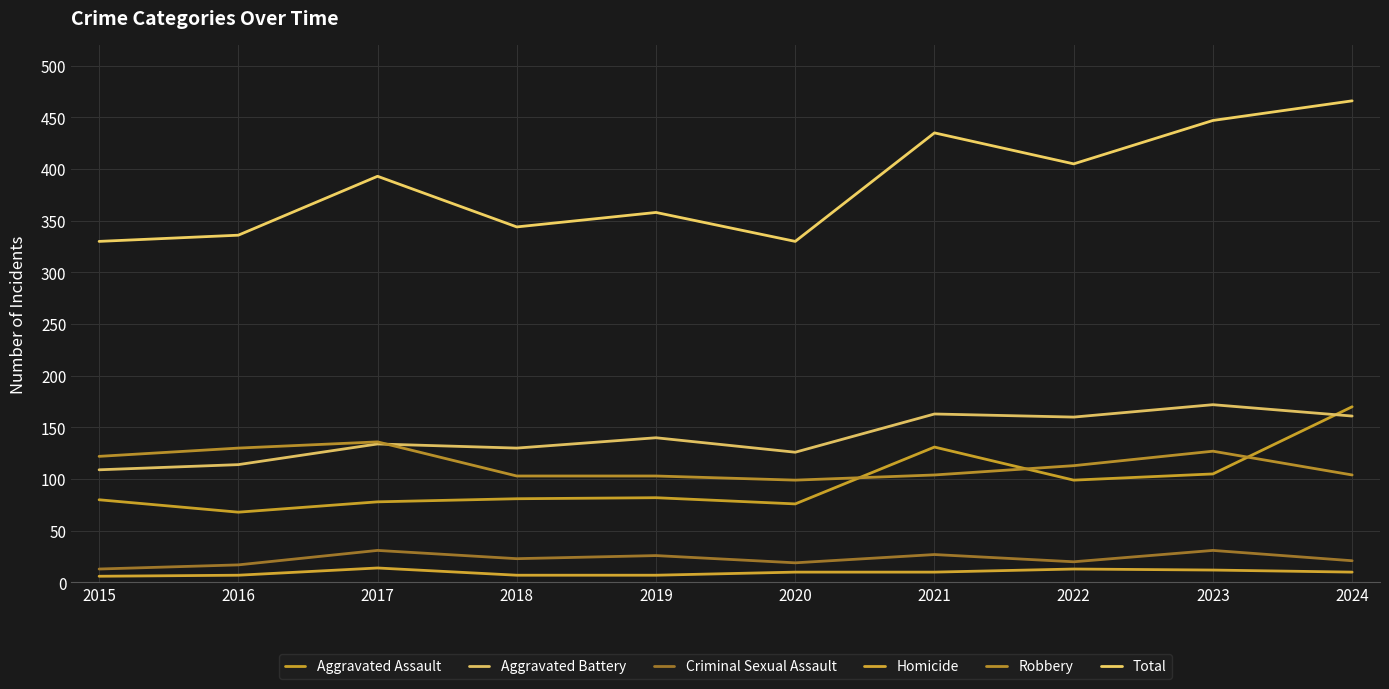

List the labels in order of Aggravated Assault value, largest first.

2024, 2021, 2023, 2022, 2019, 2018, 2015, 2017, 2020, 2016